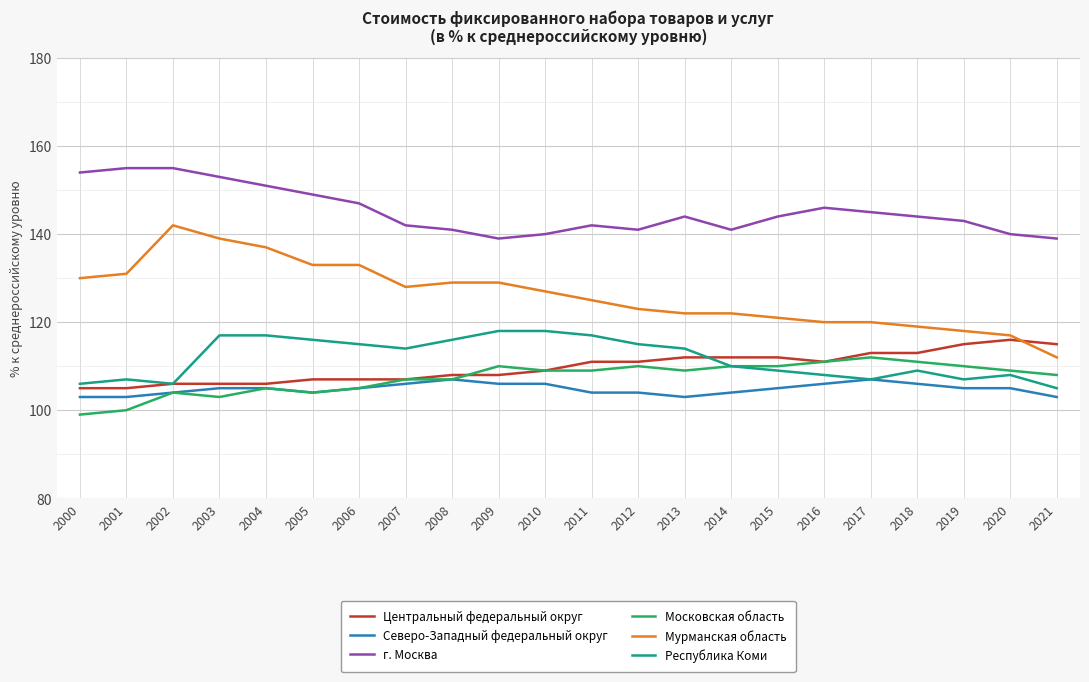

True or false: Республика Коми and г. Москва cross at least once.

False